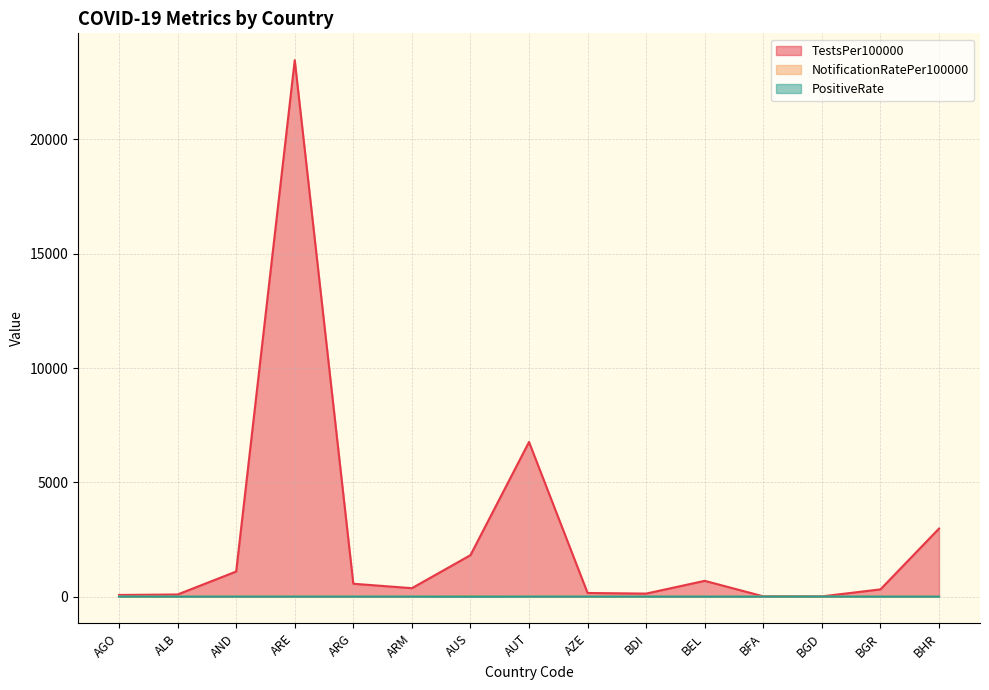

Reading left to right, what are all the values shown in this chart?

TestsPer100000: AGO=70.9	ALB=91.9	AND=1097.0	ARE=23467.4	ARG=562.3	ARM=368.0	AUS=1812.4	AUT=6763.6	AZE=157.3	BDI=131.4	BEL=689.2	BFA=11.5	BGD=9.7	BGR=315.6	BHR=2975.4
NotificationRatePer100000: AGO=0.0	ALB=0.0	AND=0.0	ARE=0.0	ARG=0.0	ARM=0.3	AUS=28.3	AUT=0.0	AZE=0.3	BDI=0.2	BEL=1.9	BFA=0.0	BGD=0.5	BGR=2.5	BHR=0.0
PositiveRate: AGO=0.0	ALB=0.0	AND=0.0	ARE=0.0	ARG=0.0	ARM=0.0	AUS=0.0	AUT=0.0	AZE=0.1	BDI=0.2	BEL=0.0	BFA=0.0	BGD=2.4	BGR=0.0	BHR=0.0